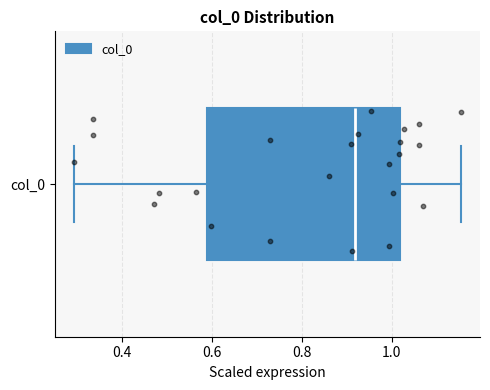

Read this box plot against the x-axis: the position of the median line, the range covered by the box, and the ends of both whiskers. The values are not printed on the chart, so give them approximately, as read against the axis.

median 0.92, box 0.60 to 1.02, whiskers 0.30 to 1.16